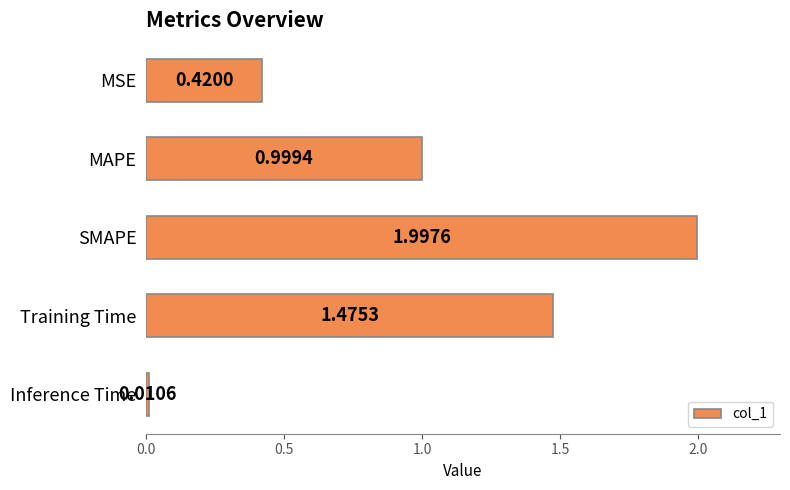

List the labels in order of value, largest first.

SMAPE, Training Time, MAPE, MSE, Inference Time